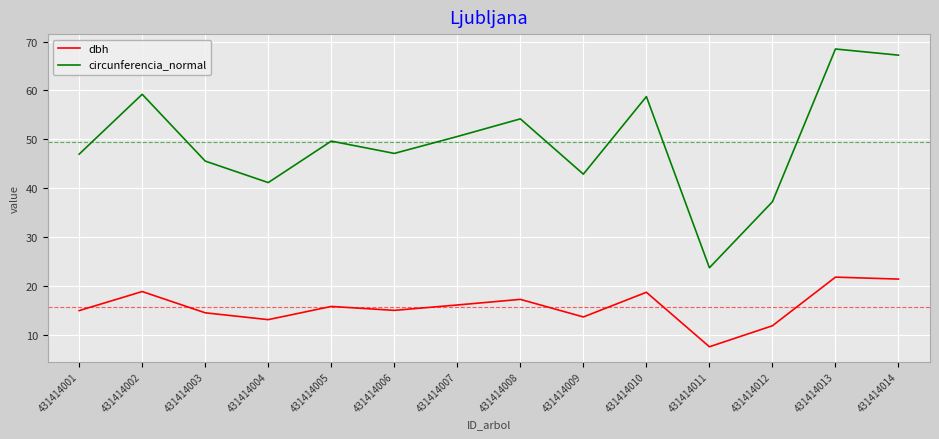

What is the spread (max minus min) of values at 431414006?

32.1